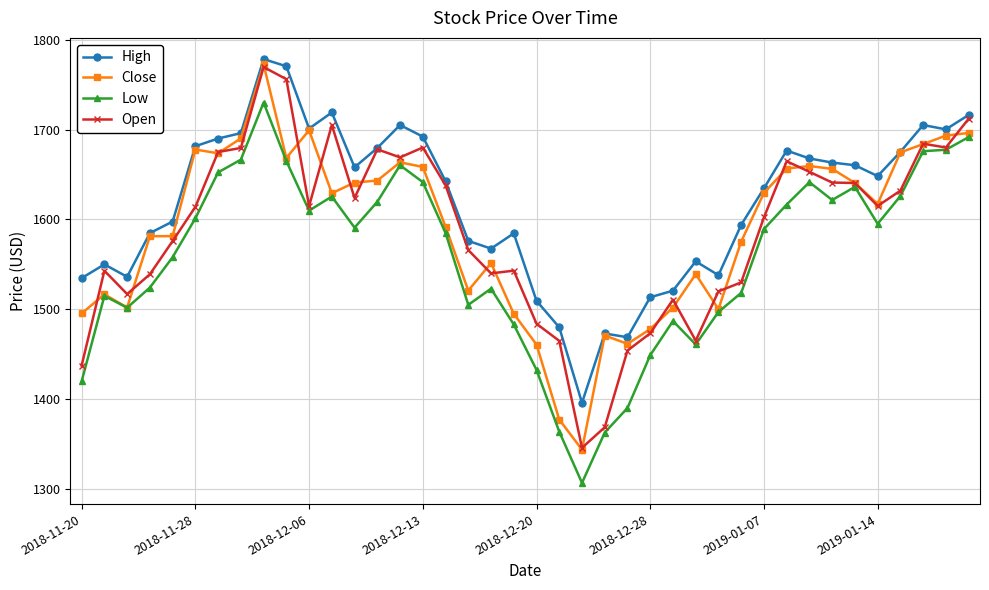

What is the minimum value shown in the chart?

1307.0